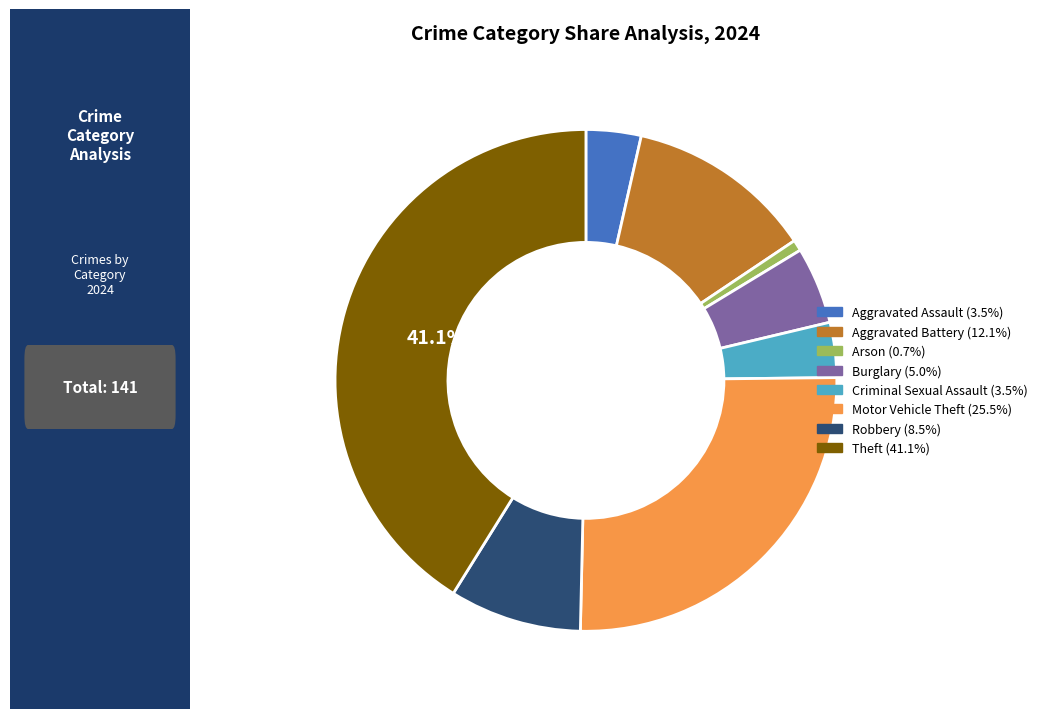

Does any single category account for the majority?

No